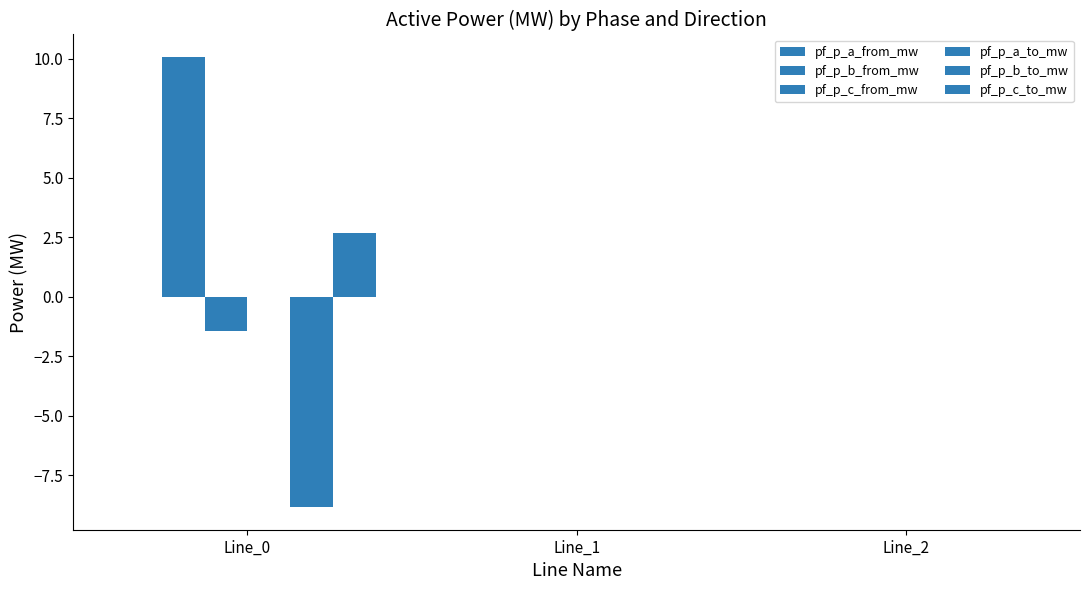

What is the smallest value displayed?

-8.8